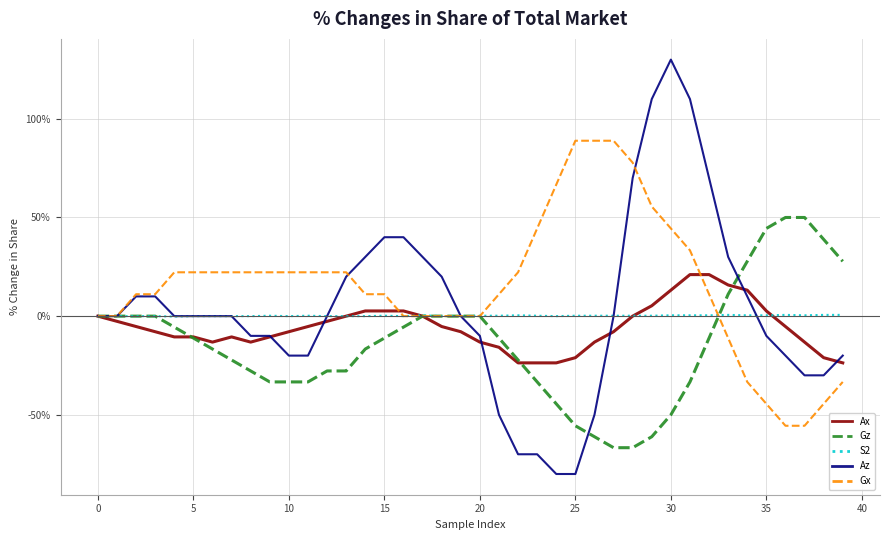

What is the smallest value displayed?

-80.0